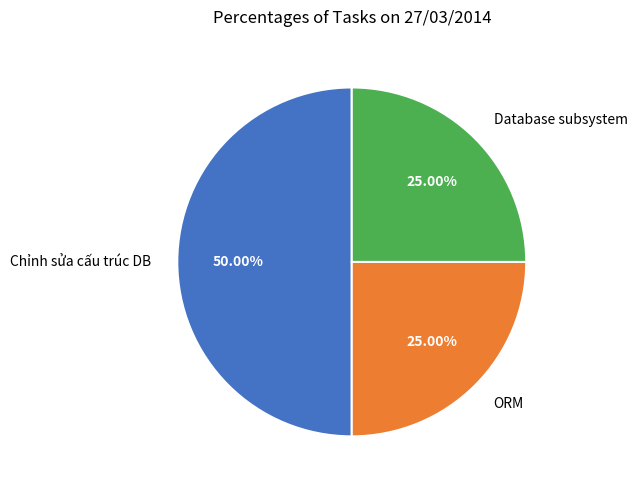

Which slice is the largest?

Chỉnh sửa cấu trúc DB